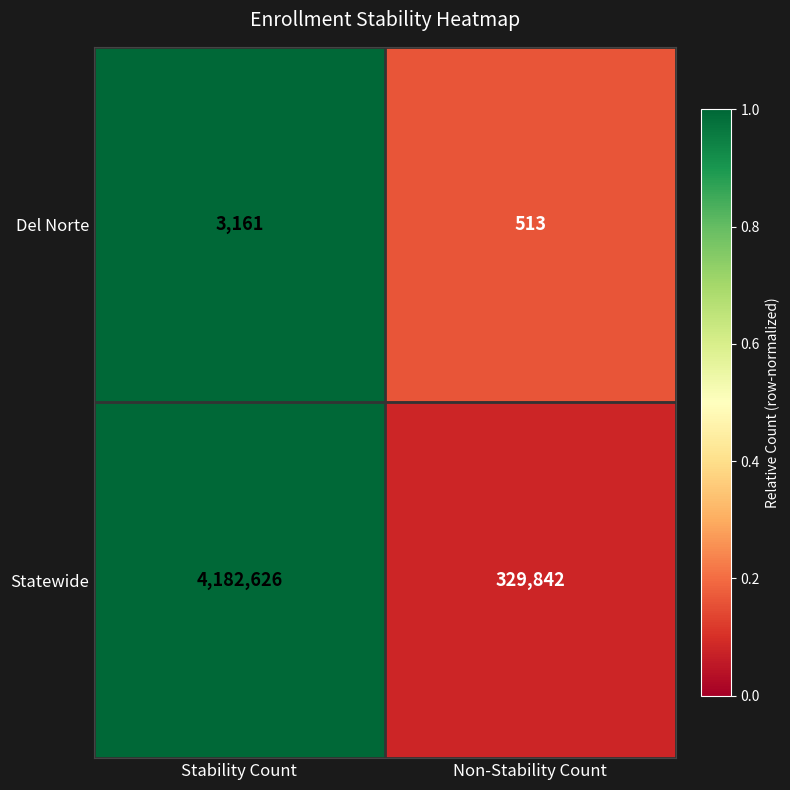

What is the smallest value displayed?

513